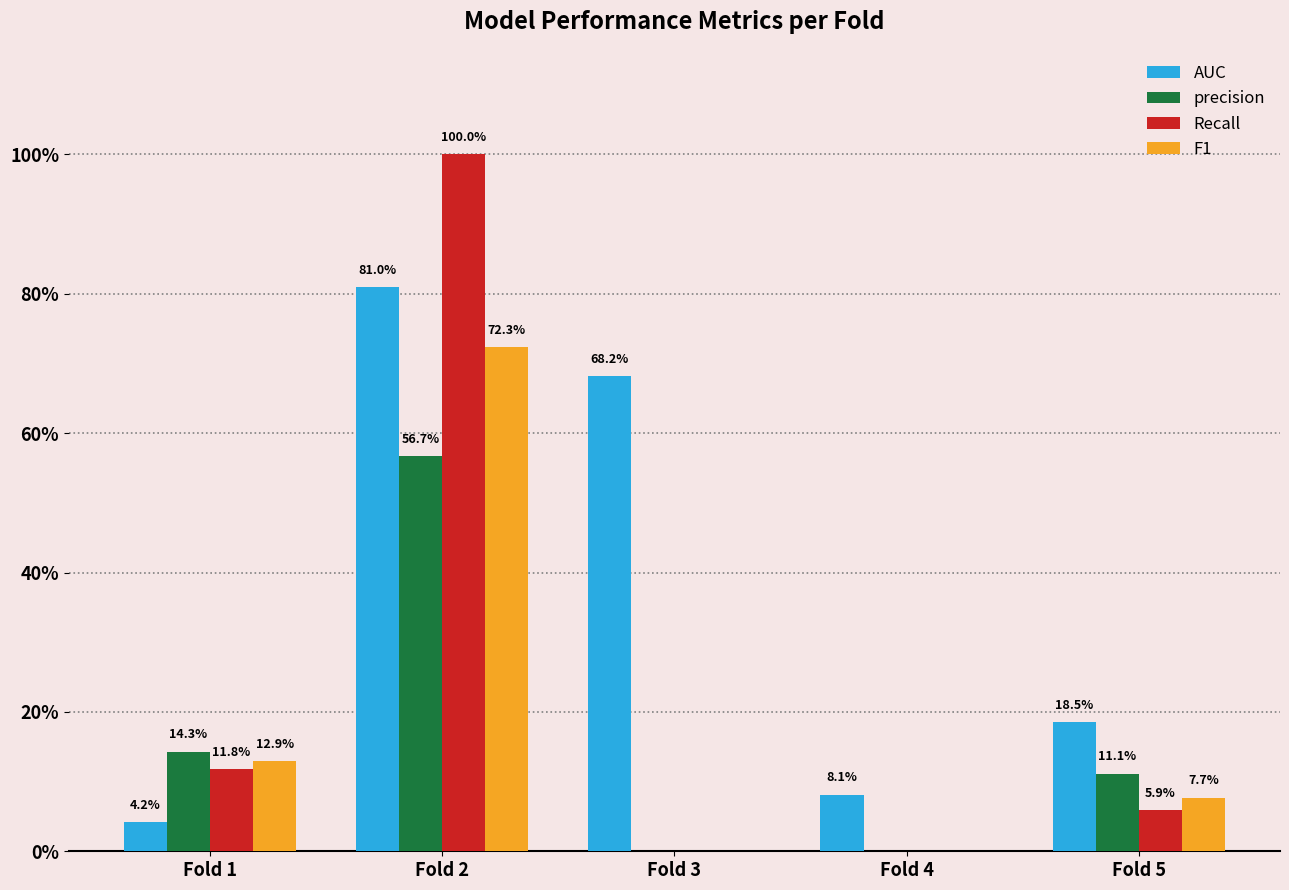

Reading left to right, what are all the values shown in this chart?

AUC: 0.0	0.8	0.7	0.1	0.2
precision: 0.1	0.6	0.0	0.0	0.1
Recall: 0.1	1.0	0.0	0.0	0.1
F1: 0.1	0.7	0.0	0.0	0.1